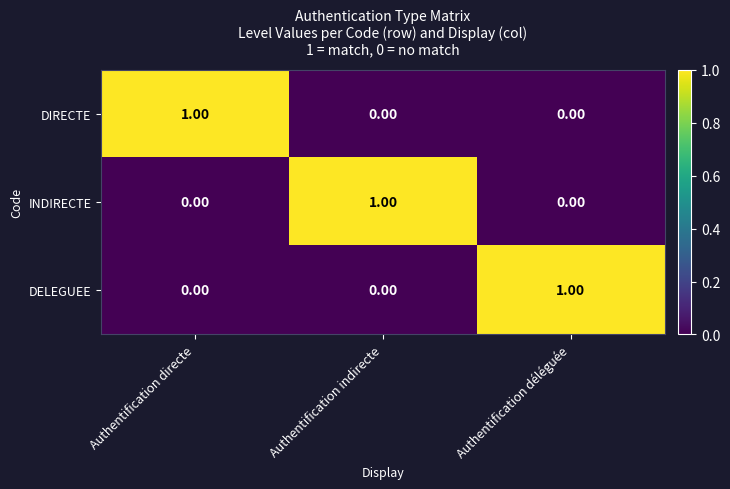

Which category has the highest value in the INDIRECTE series?

Authentification indirecte